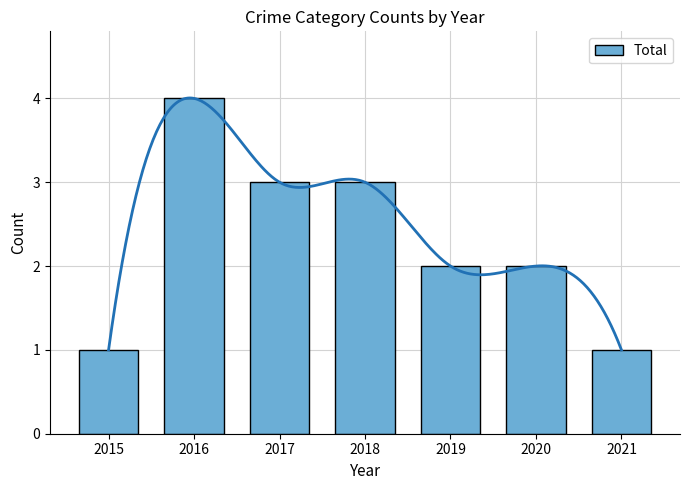

At which label does the data first exceed 2?

2016